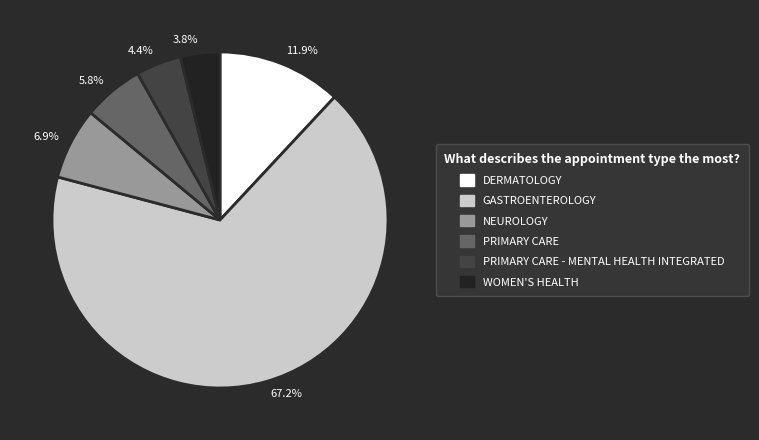

How many slices are in this pie chart?

6